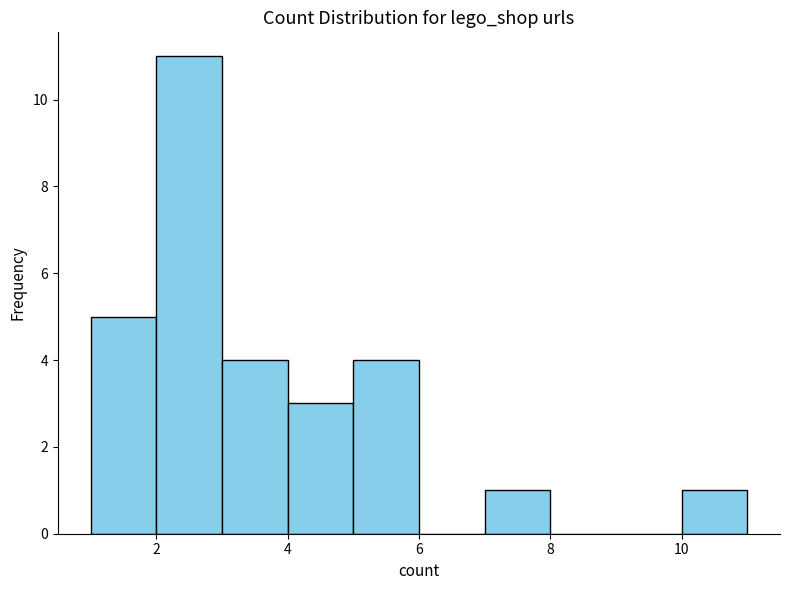

Over which range of the x-axis is the bar tallest?

2 to 3